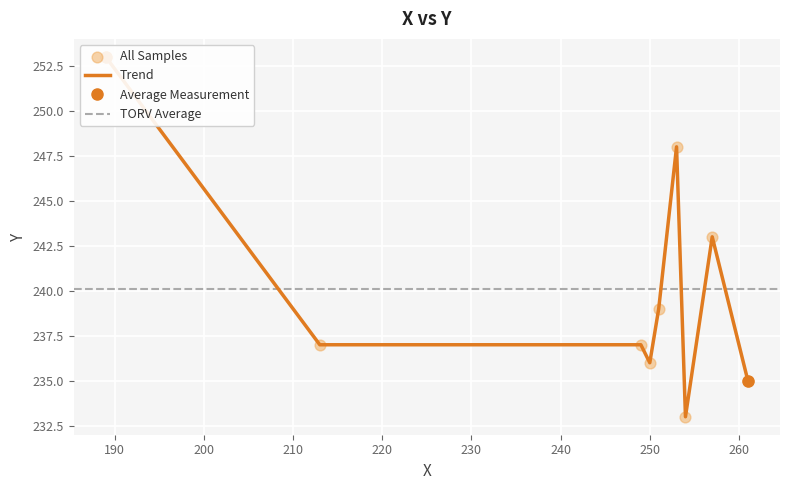

Between 249 and 251, which is larger?

251